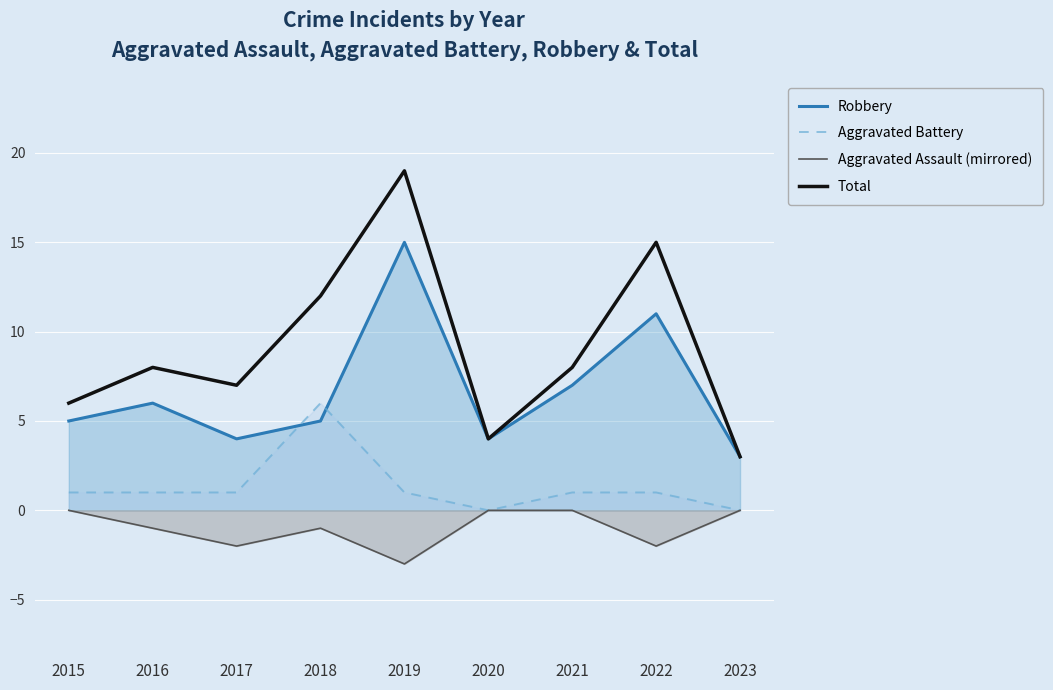

Which label corresponds to the largest value in the chart?

2019